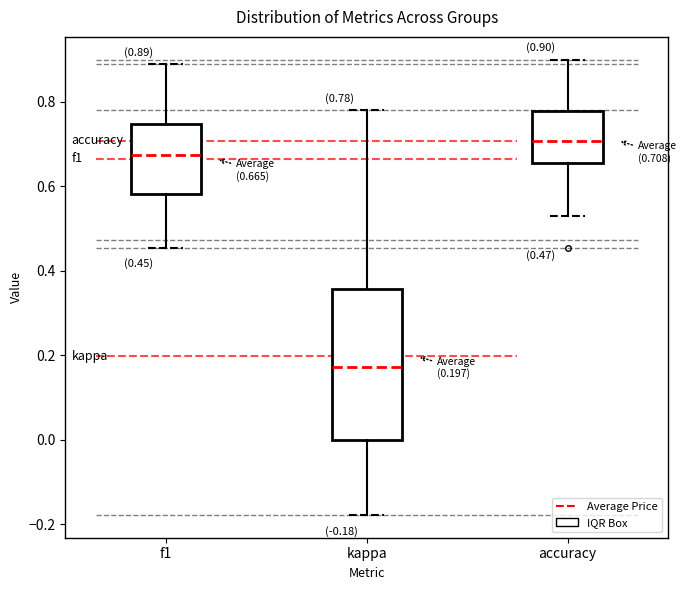

Which box has the lowest median line?

kappa